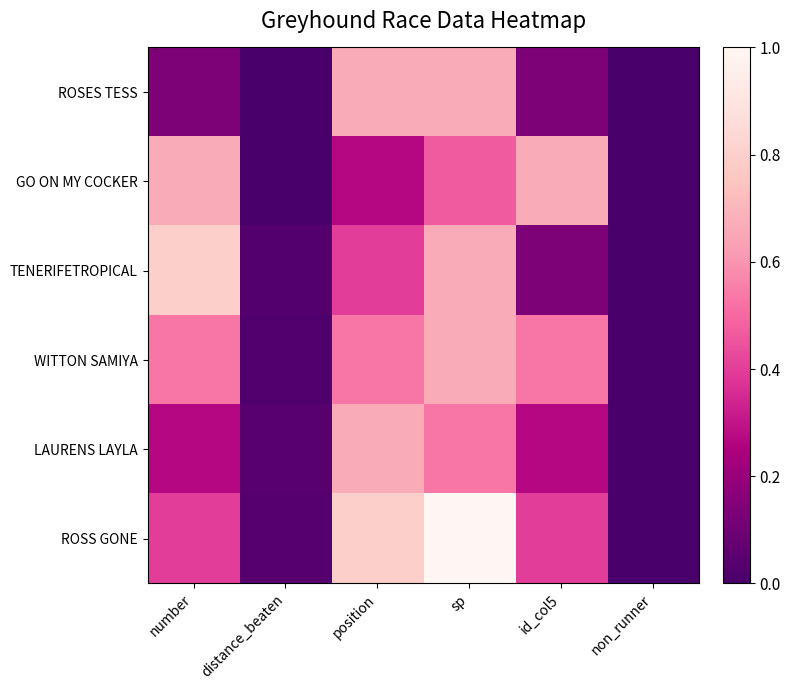

At how many categories does at least one series exceed 0?

5